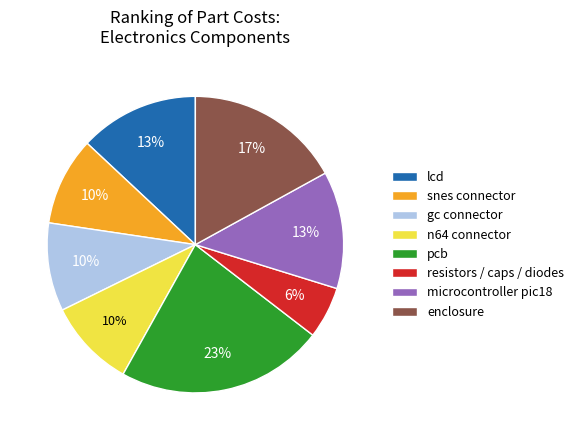

To the nearest percent, what percentage of the pie is microcontroller pic18?

13%